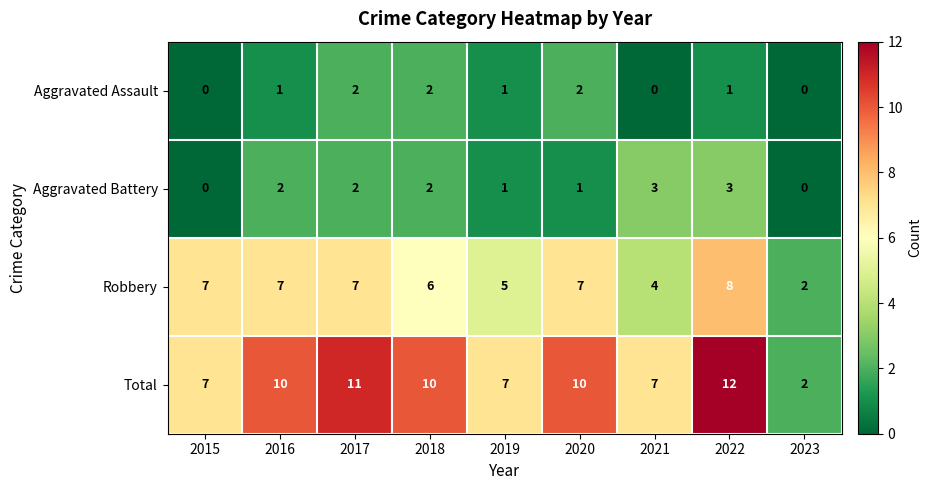

Which series has the largest range (max minus min)?

Total